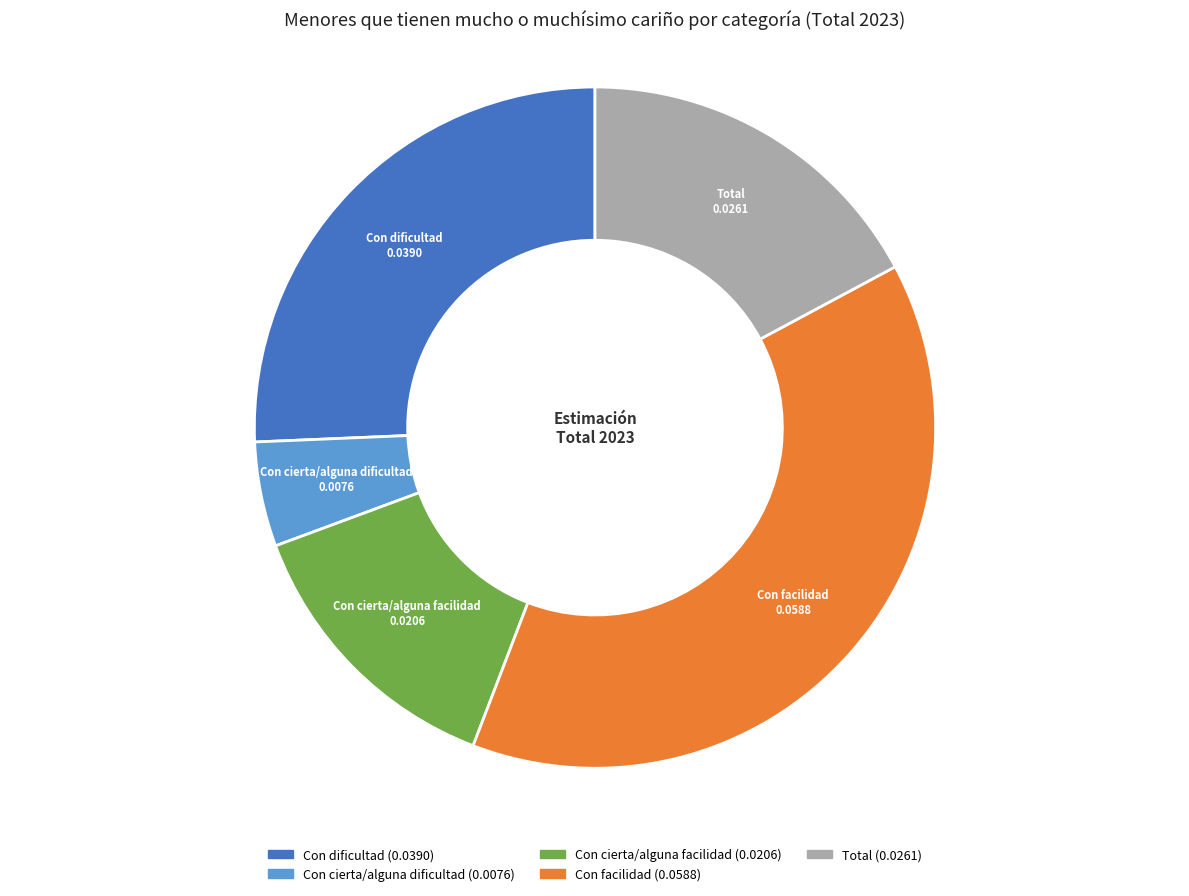

Which has a higher value, Con cierta/alguna dificultad or Con facilidad?

Con facilidad